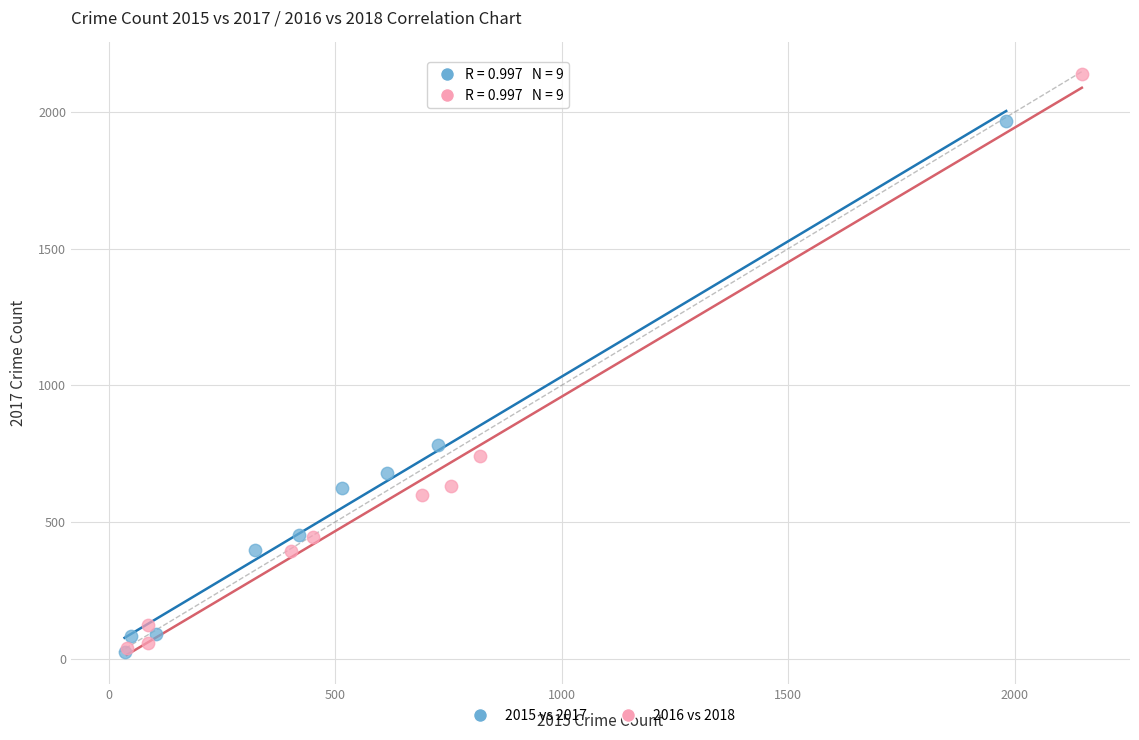

Which series contains the highest Y value?

2016 vs 2018